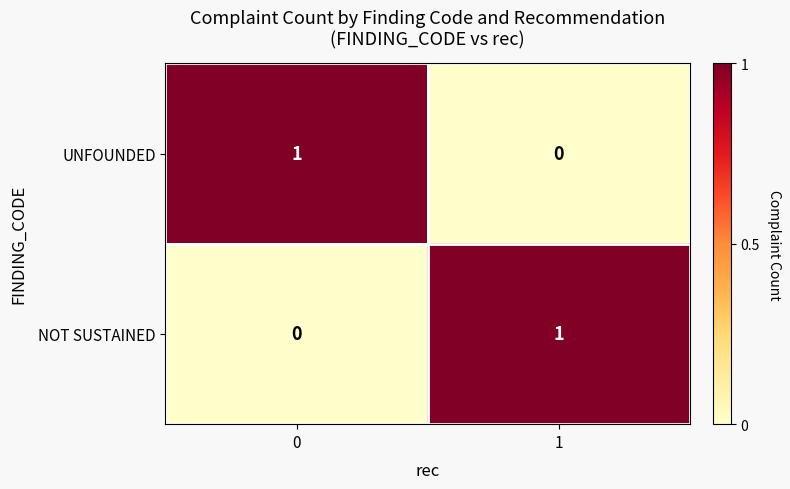

The value of UNFOUNDED at 1 is 1. True or false?

False